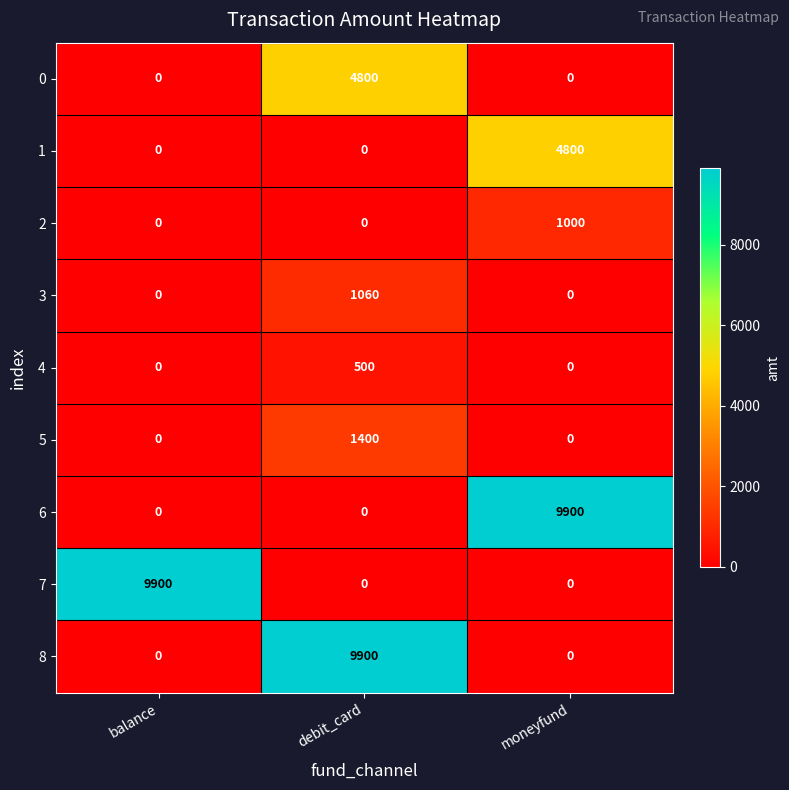

At which category is the sum across all series the highest?

debit_card